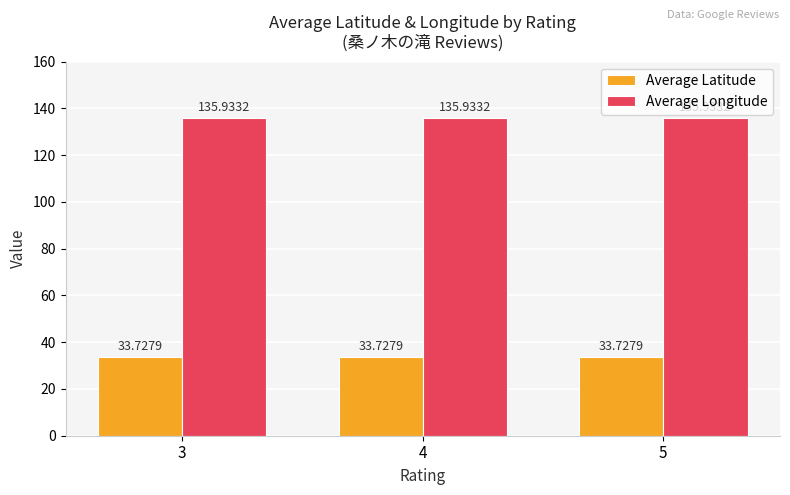

Is it true that Average Latitude equals 59.7 at 4?

False